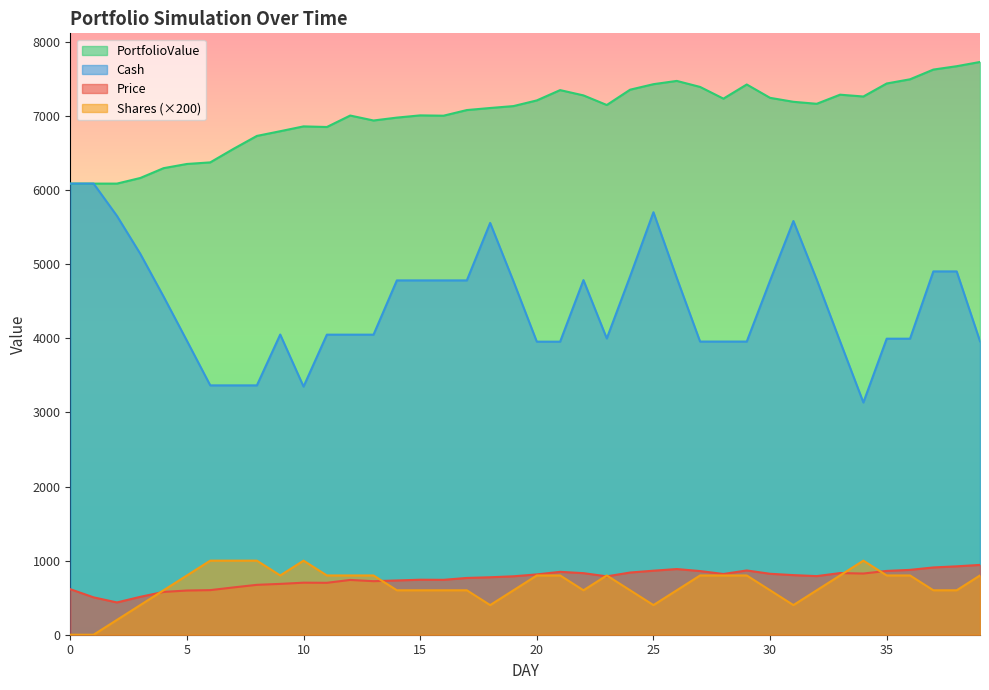

At 29, list the series in order from smallest to largest.

Shares, Price, Cash, PortfolioValue